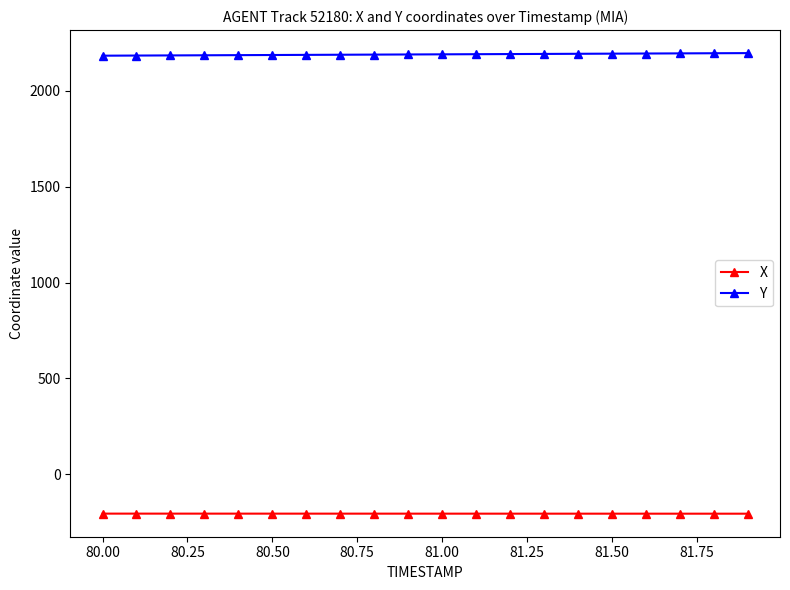

What is the sum of all Y values?

43797.8